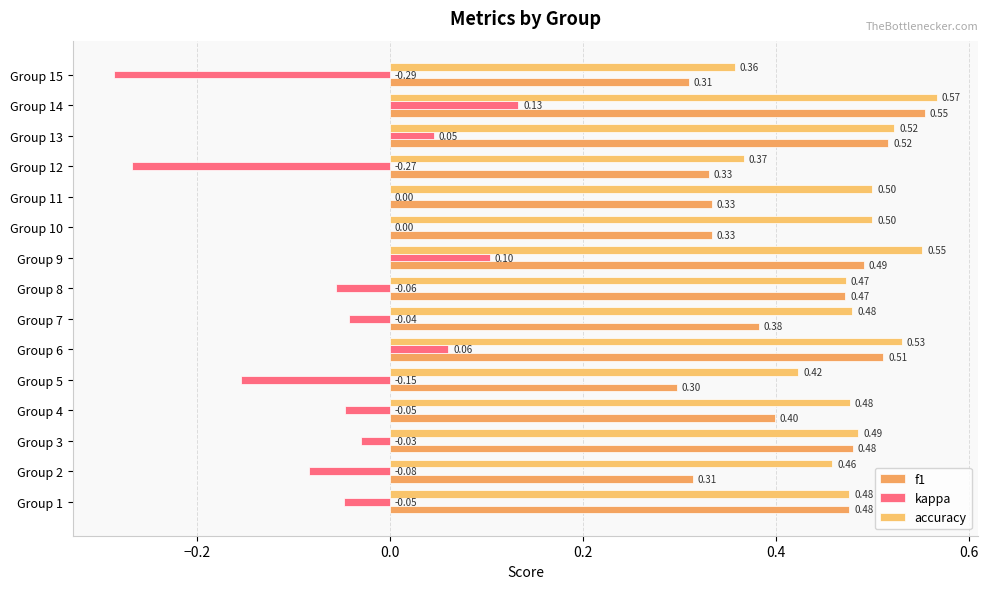

How many data points does each series have?

15